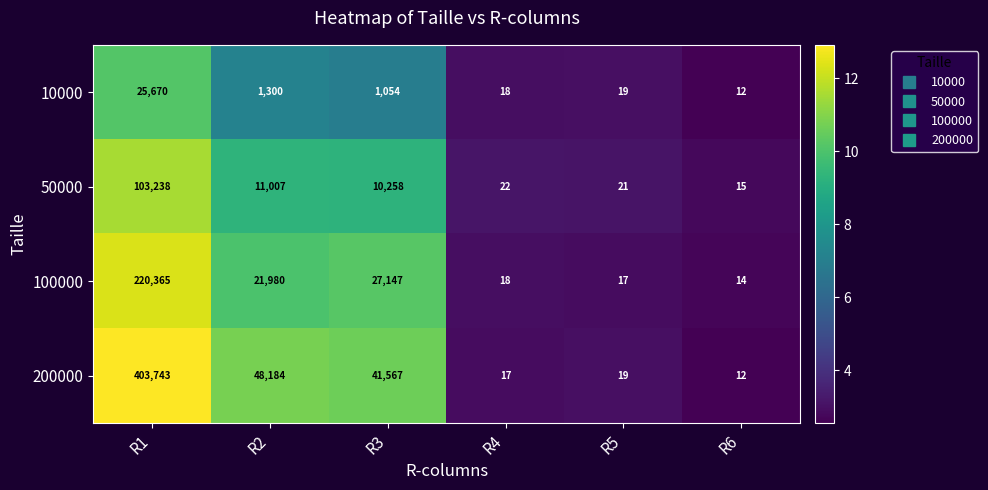

What is the minimum value for 100000?

14